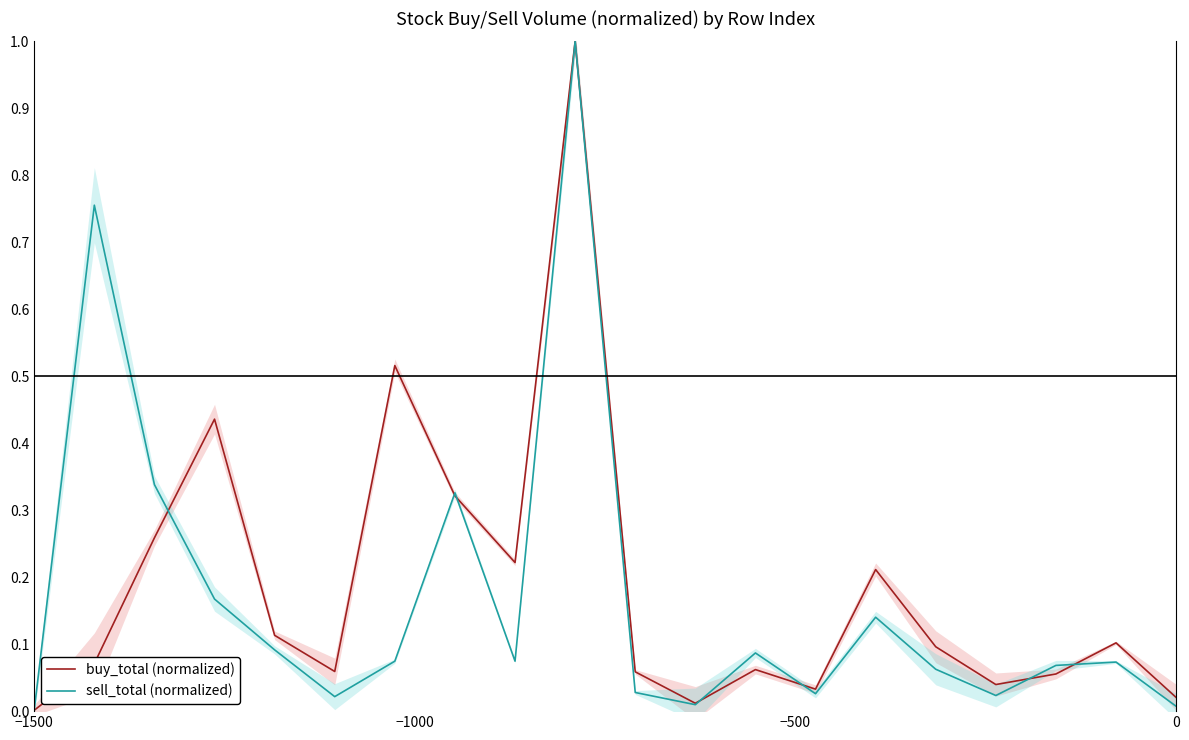

How many data points does each series have?

20